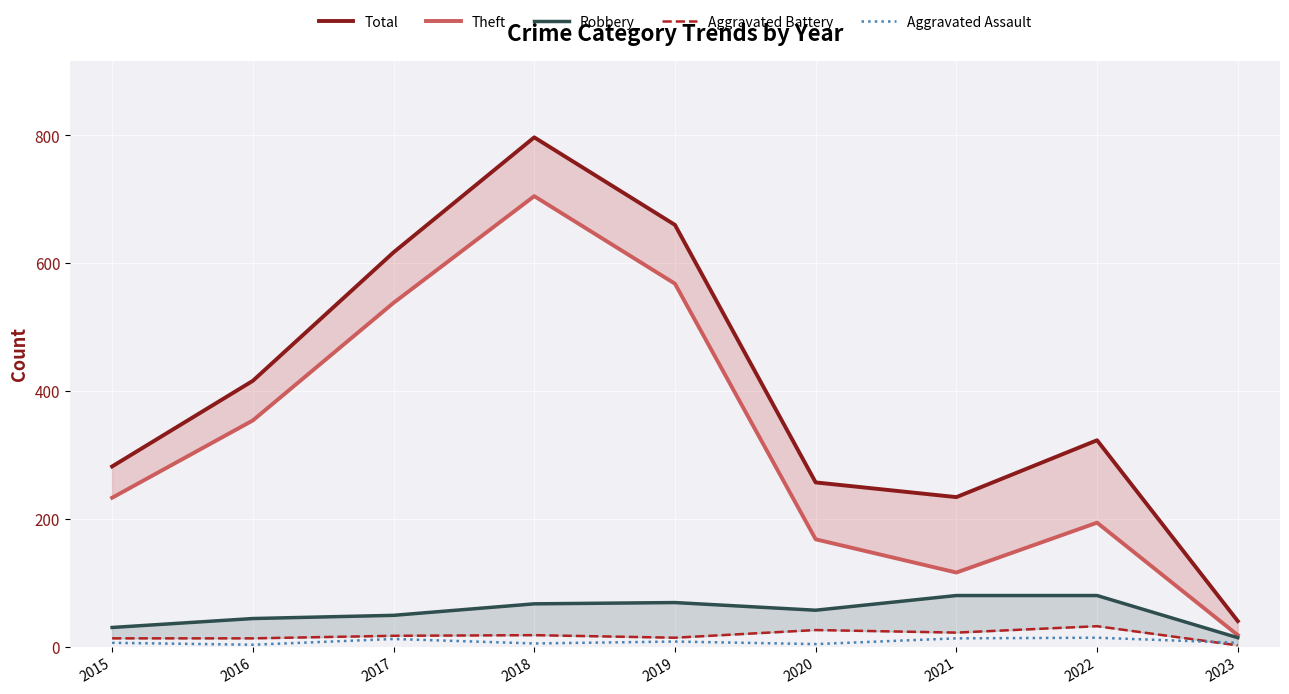

Between 2016 and 2020, which series saw the biggest shift?

Theft